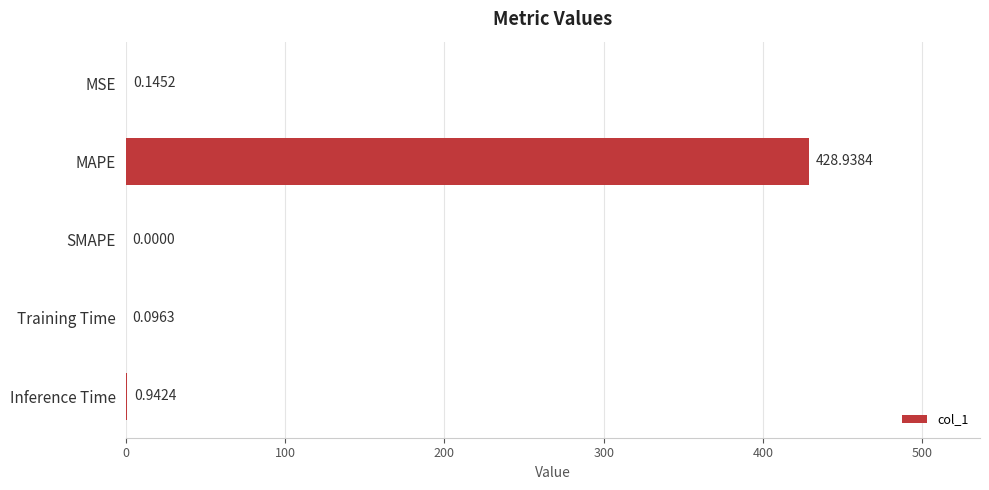

What is the greatest value displayed?

428.9